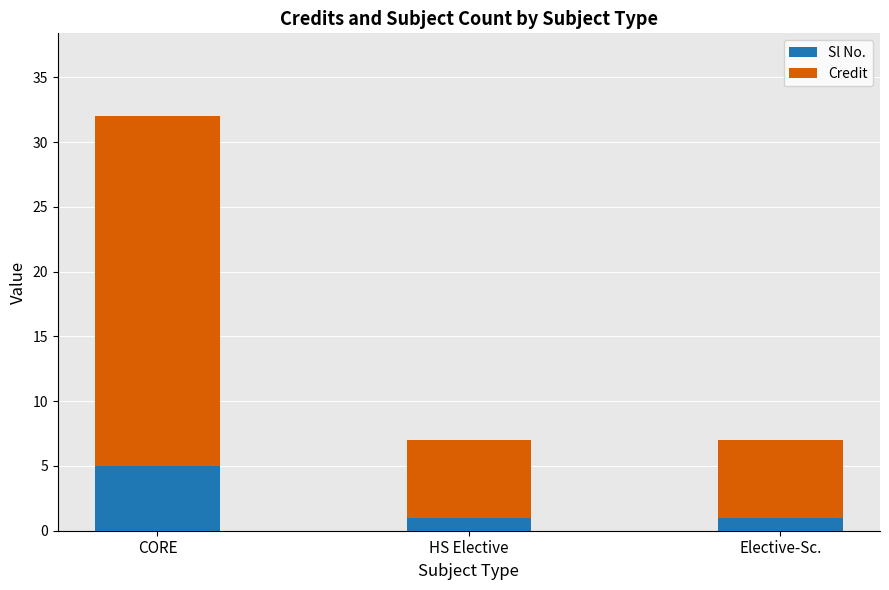

What is the total value across all series at CORE?

32